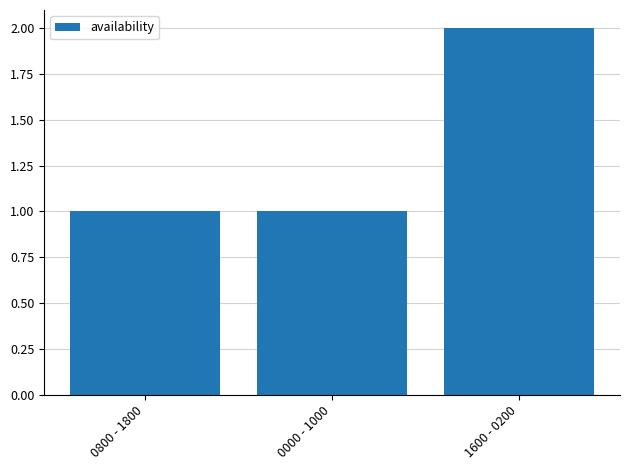

Is it true that the value at 1600 - 0200 is 1?

False